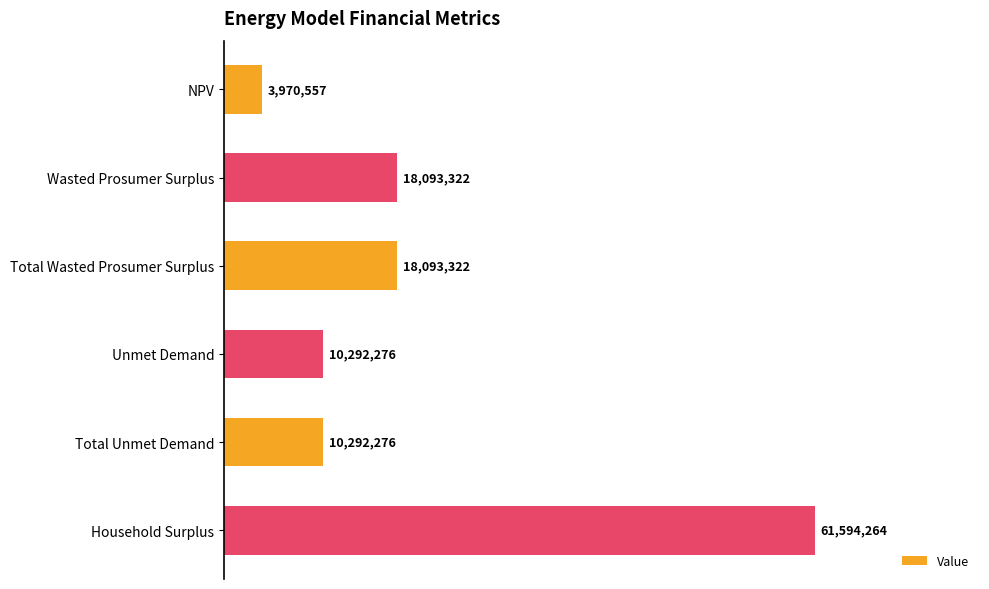

What is the average value?

20389336.1